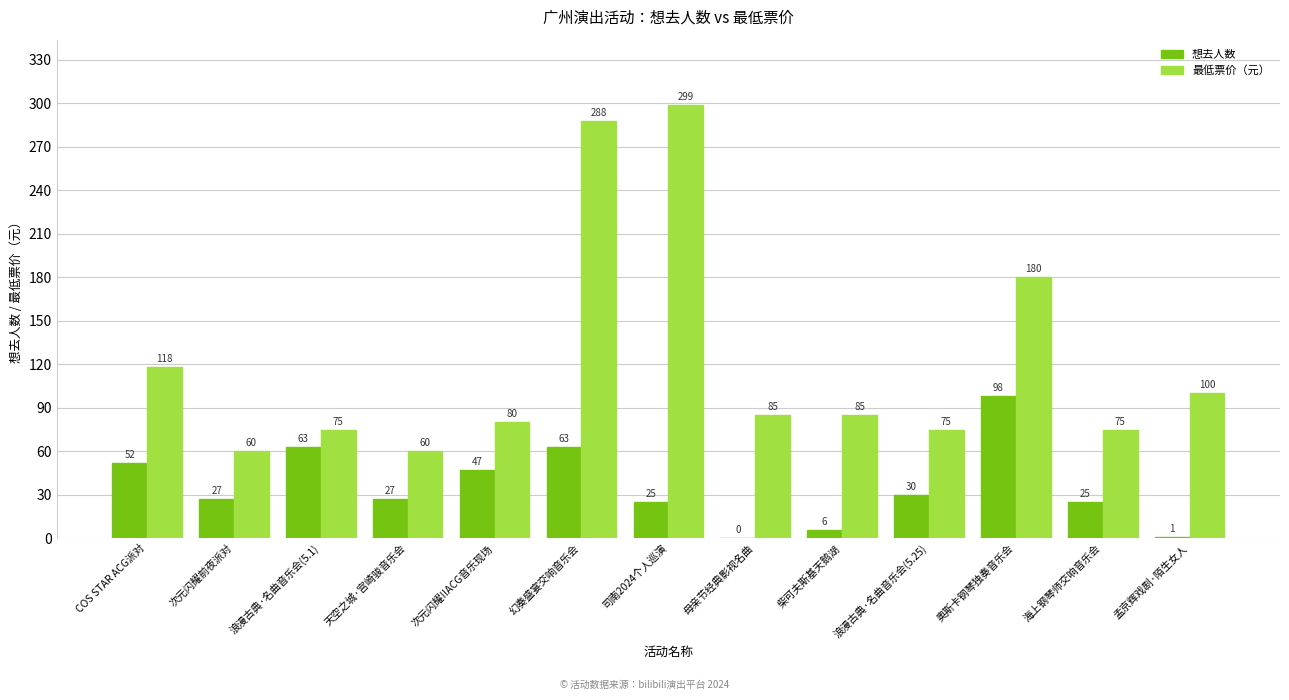

At which label is 最低票价（元） closest to 179?

奥斯卡钢琴独奏音乐会